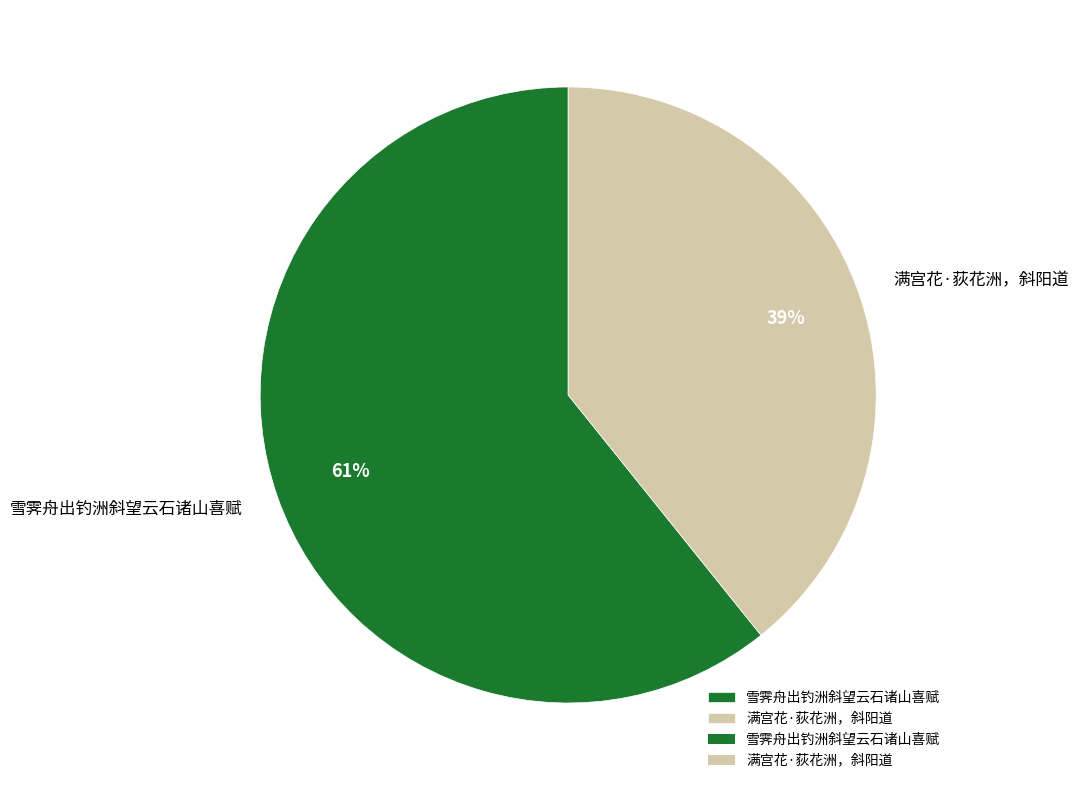

What is the majority slice?

雪霁舟出钓洲斜望云石诸山喜赋